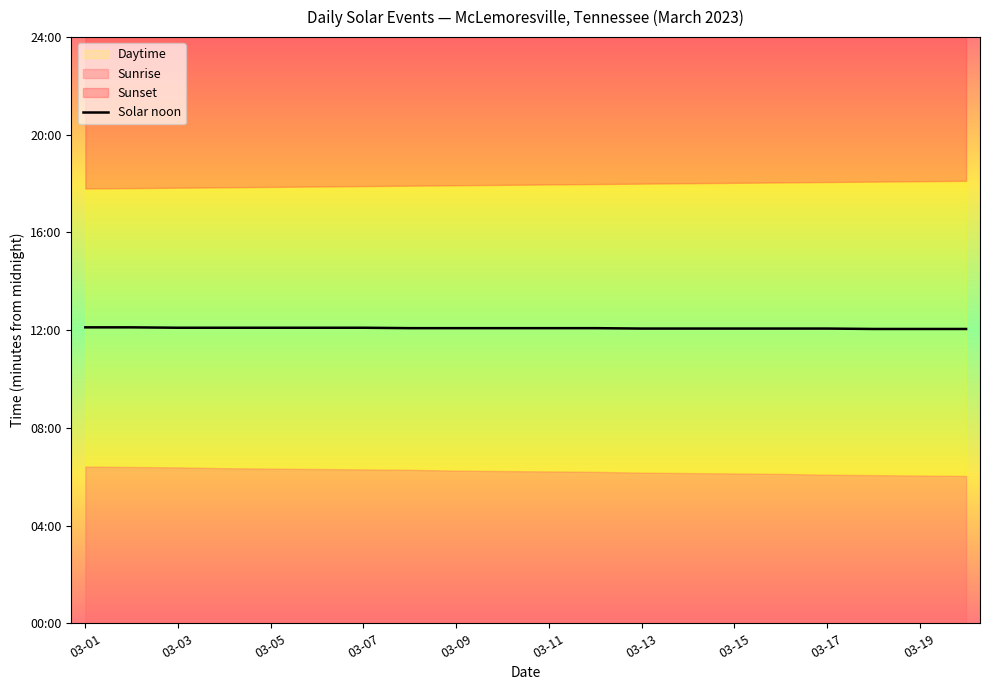

Between 03-15 and 13, which is larger?

03-15